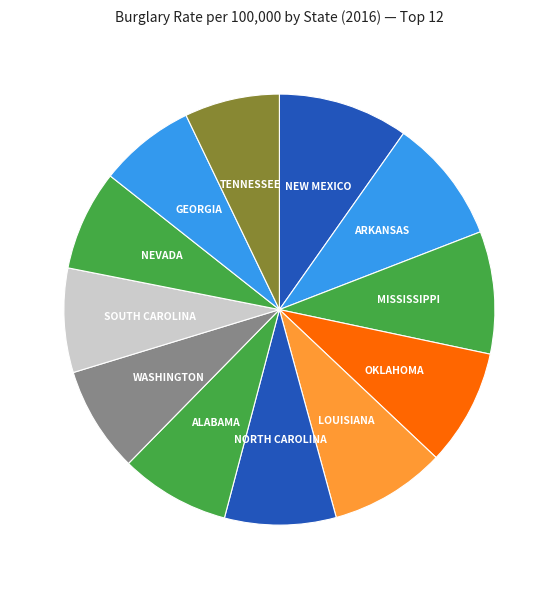

How many segments does this pie chart have?

12